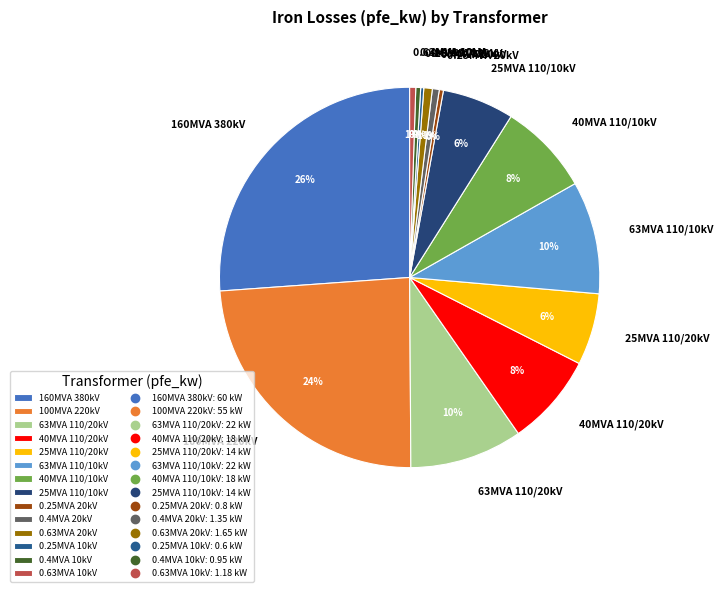

To the nearest percent, what is the combined percentage of 63MVA 110/20kV and 25MVA 110/10kV?

16%